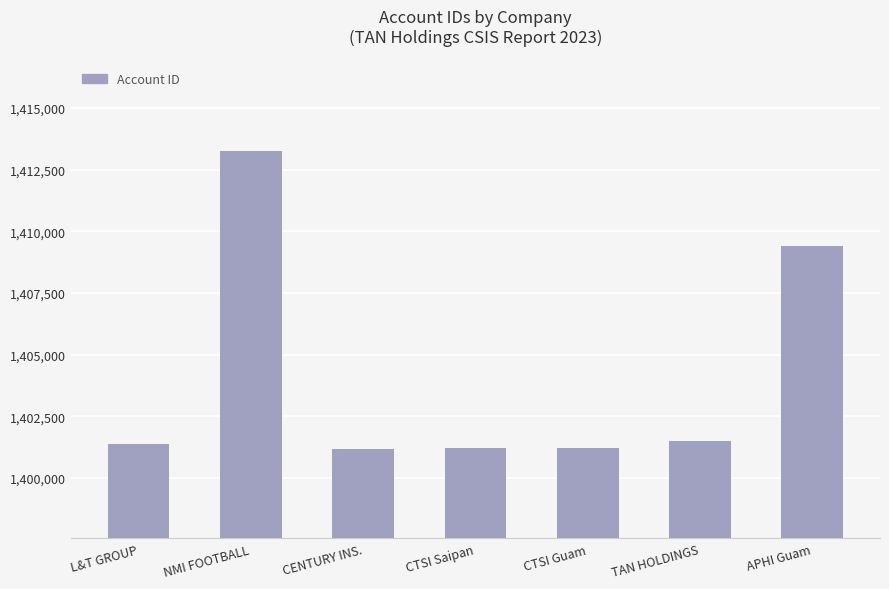

What is the ratio of the value at TAN HOLDINGS to the value at CTSI Saipan?

1.0